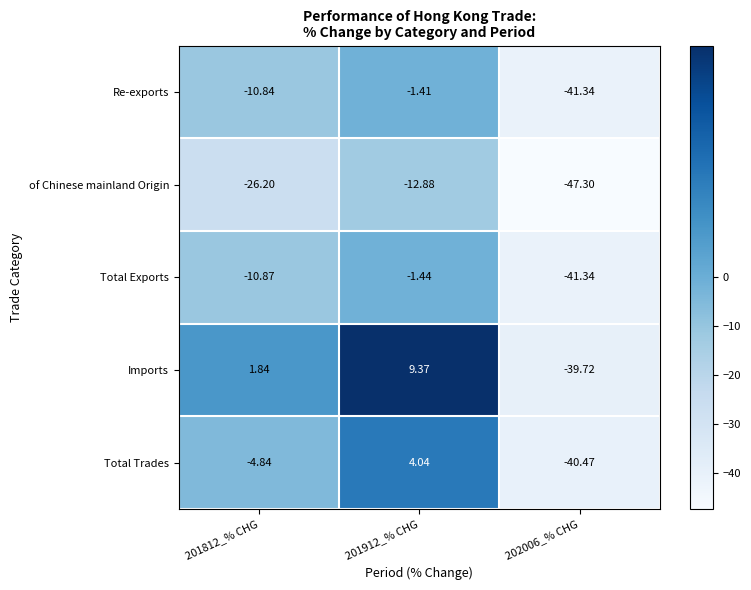

Is the value of Imports at 201812_% CHG greater than the value of Total Exports at 201912_% CHG?

Yes